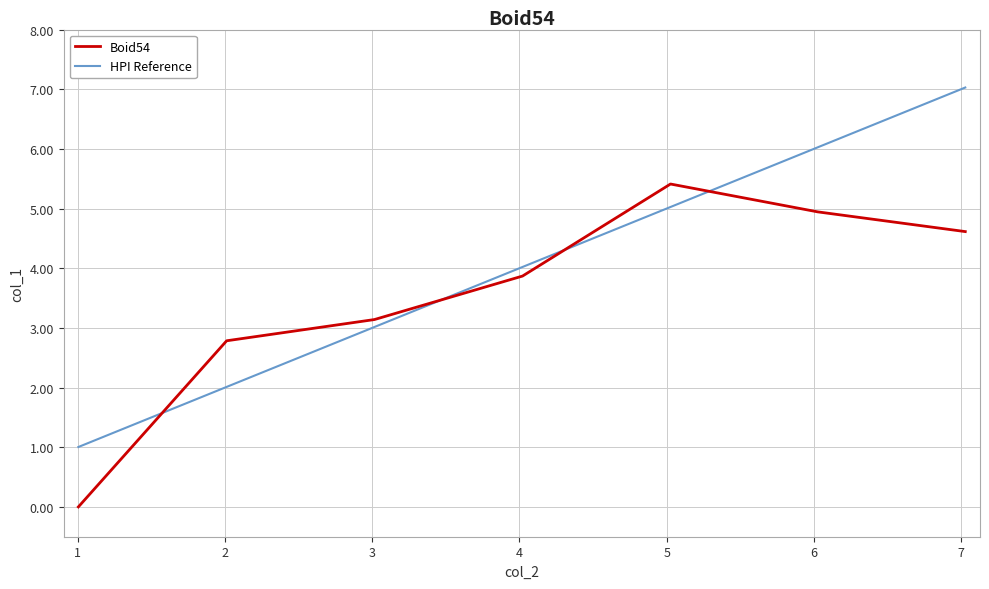

What is the lowest value of the HPI Reference series?

1.0